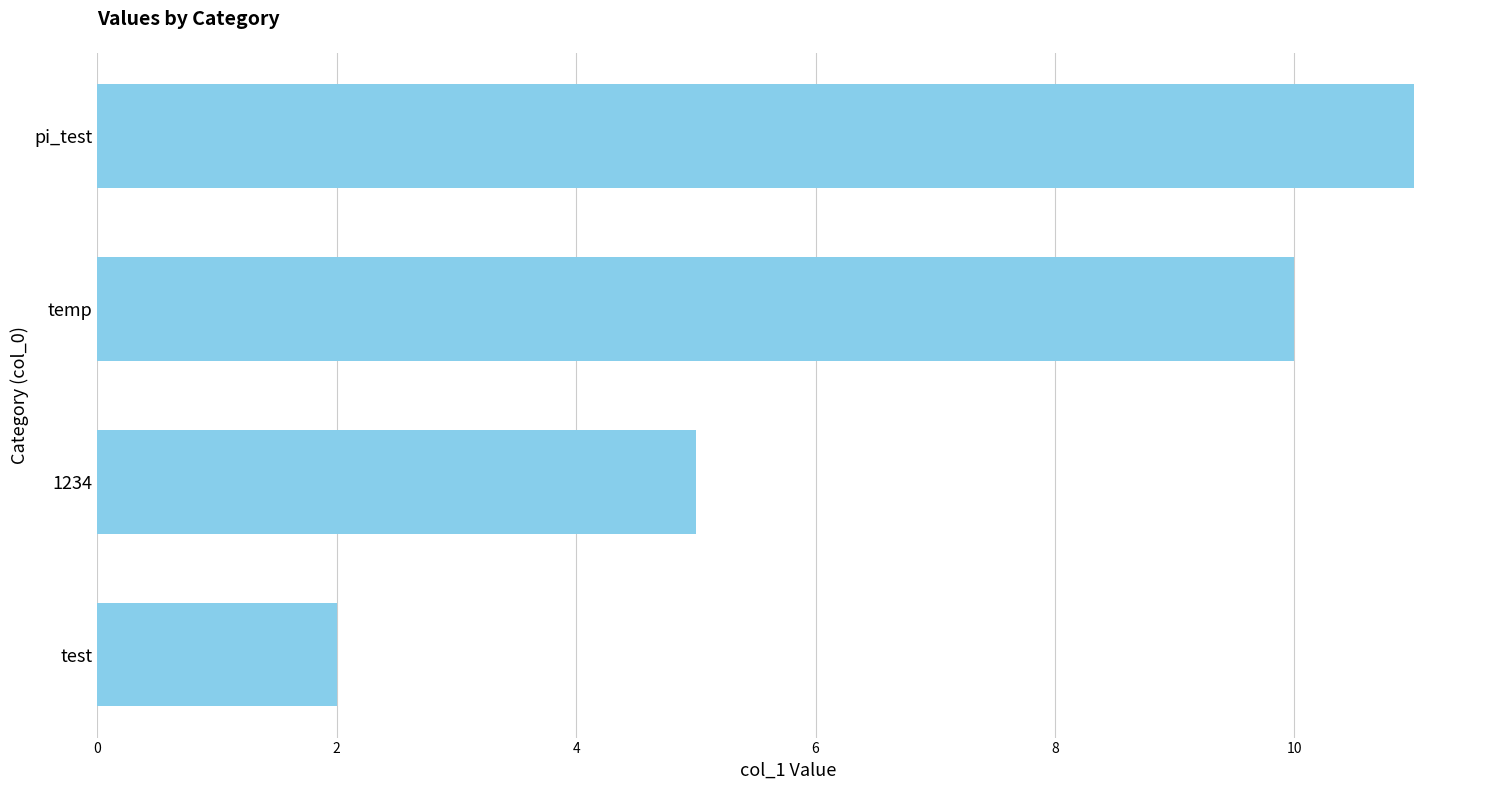

True or false: the data shows 2 at 1234.

False